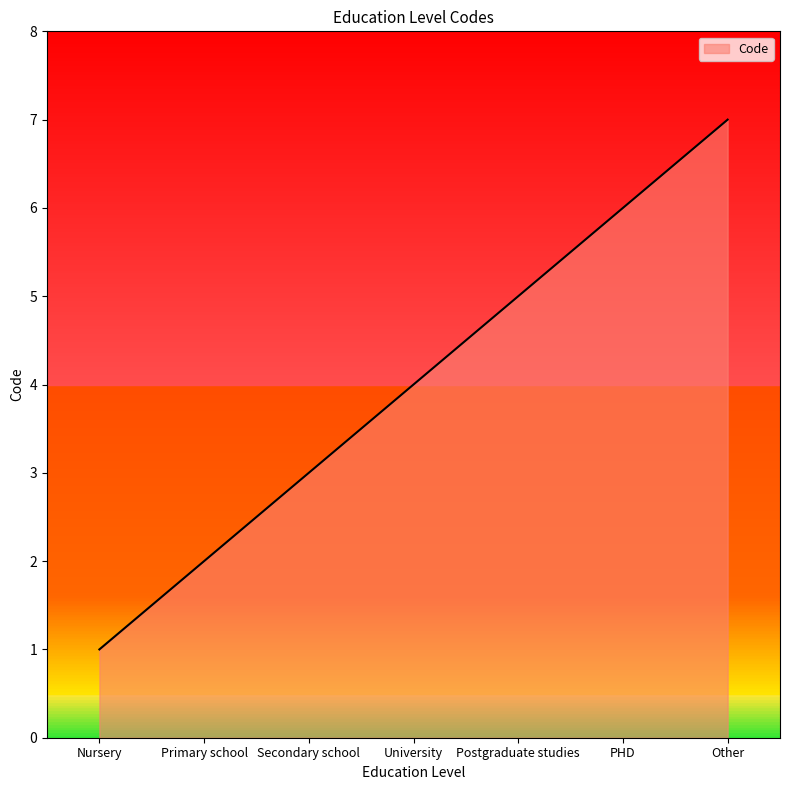

Is it true that the value at PHD is 3?

False